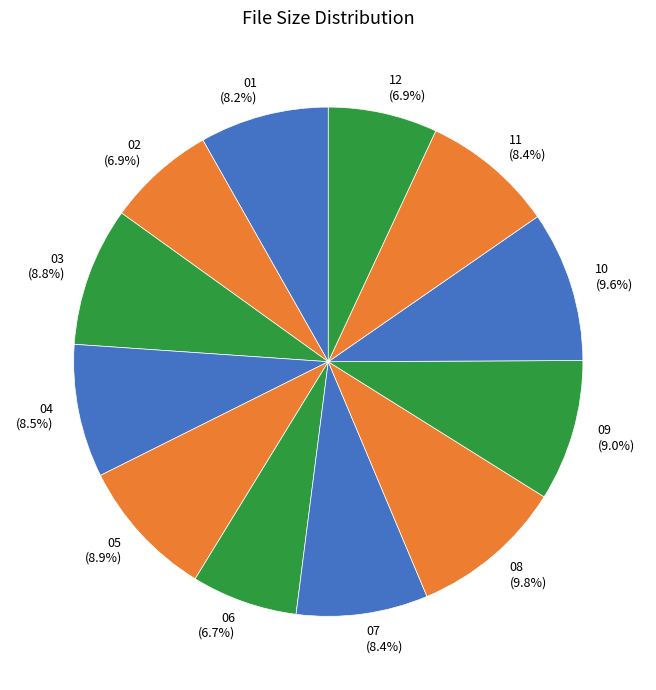

How many segments does this pie chart have?

12